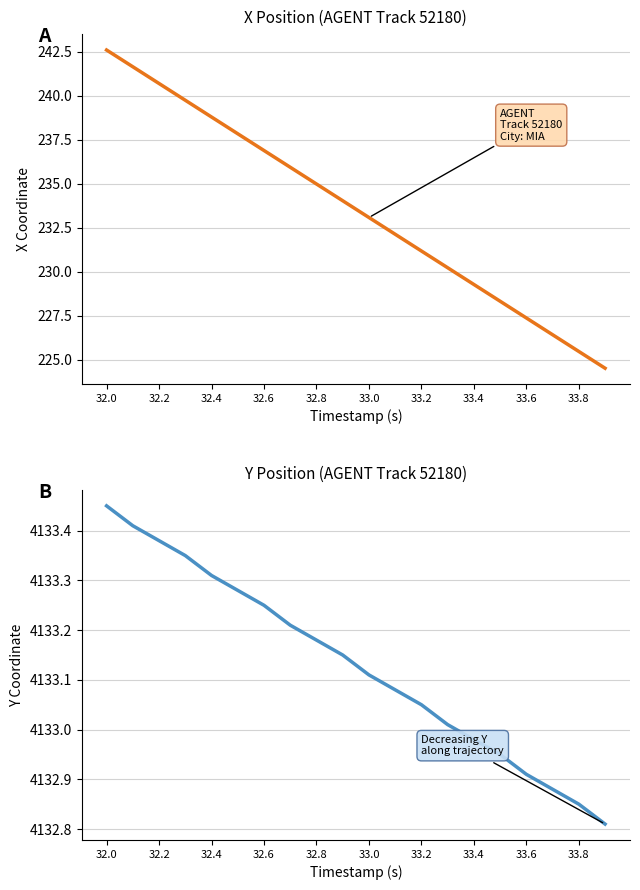

Read the Y value at 33.8.

4132.9